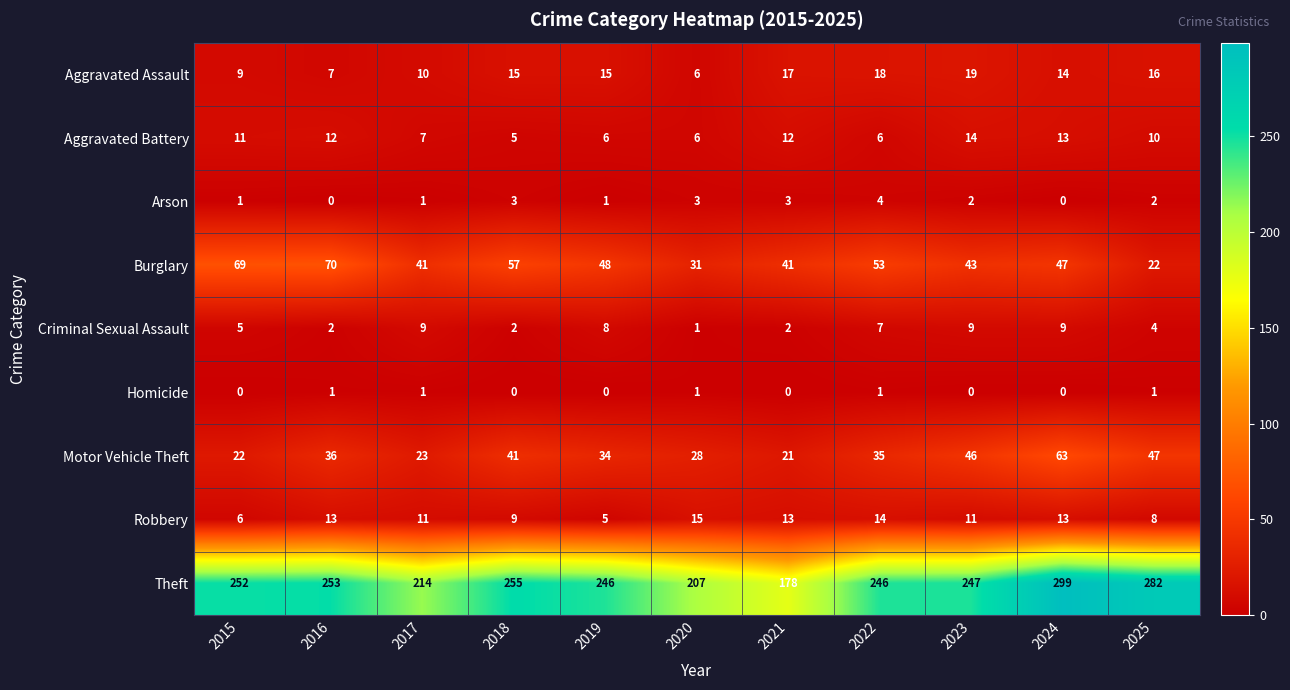

Between 2017 and 2020, which series saw the biggest shift?

Burglary